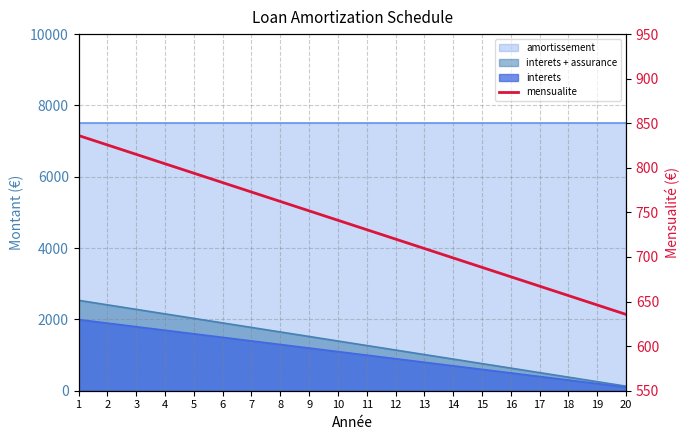

Where is the data nearest to the value 735?

11